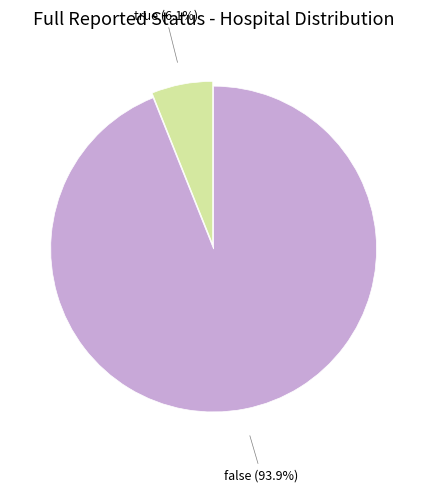

Is there a majority slice in this chart?

Yes